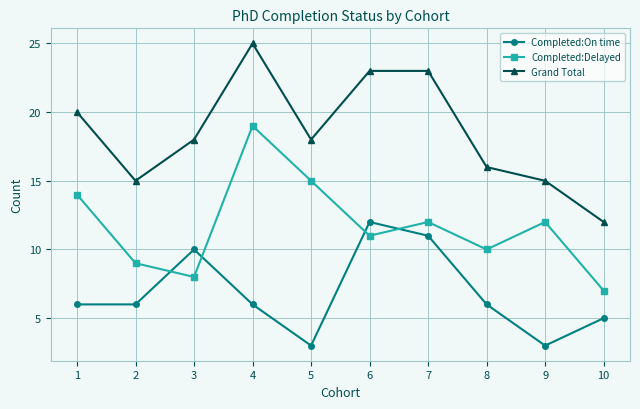

What is the difference between the second highest and minimum values in the Completed:On time series?

8